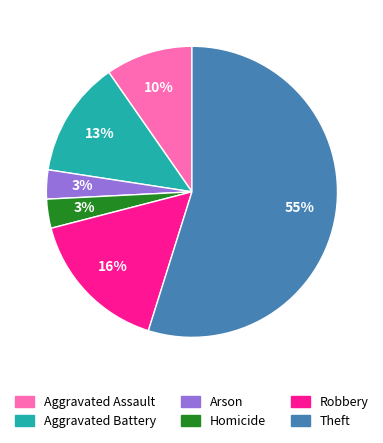

The Robbery slice represents 16% of the pie. True or false?

True